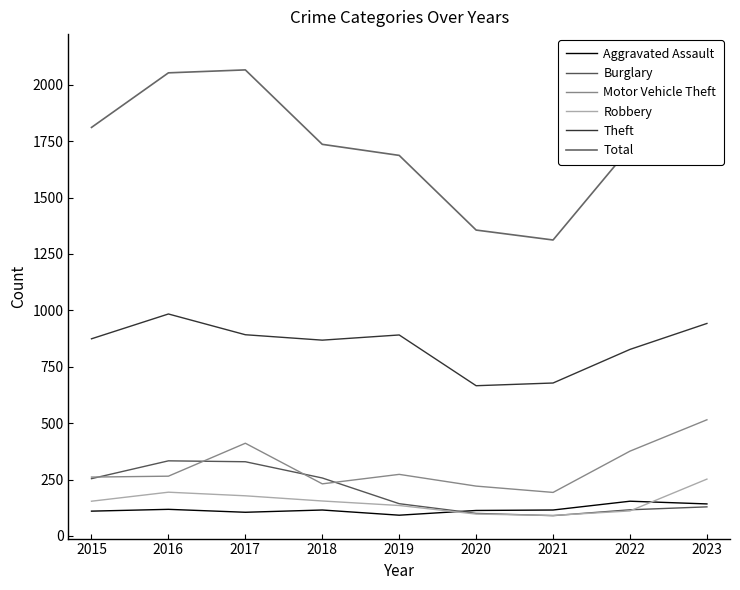

How many interior local valleys does the Total series have?

1